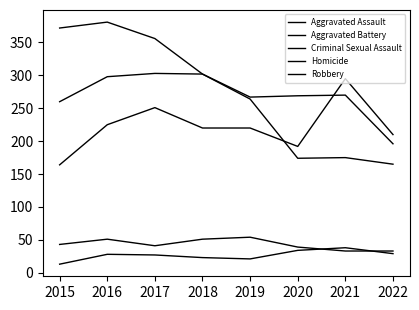

Which category has the highest value in the Criminal Sexual Assault series?

2019